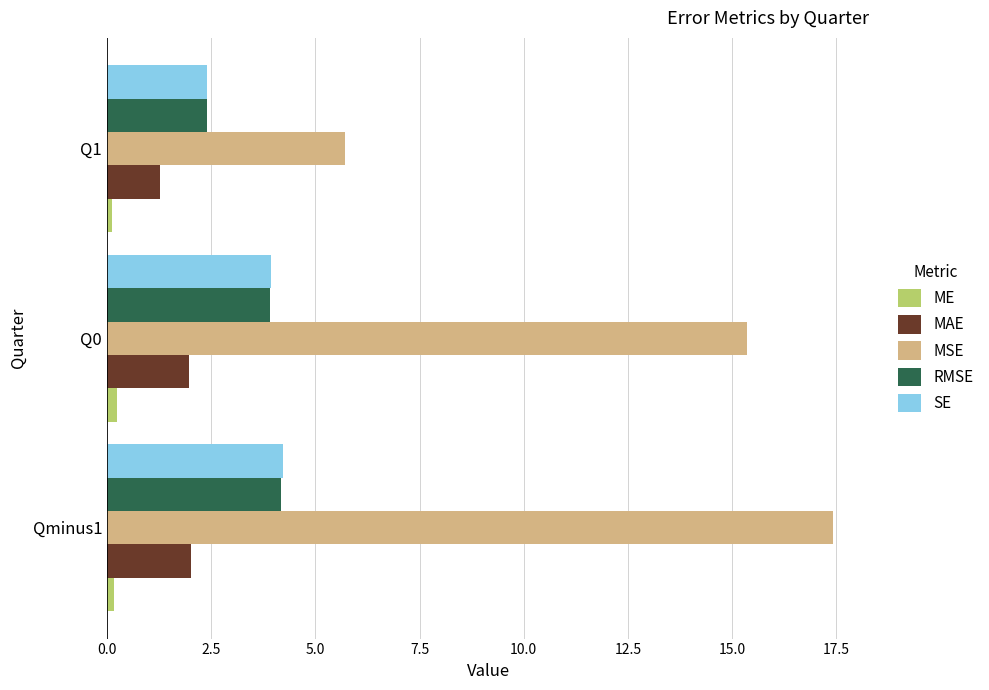

Which series changed the most between Q0 and Q1?

MSE